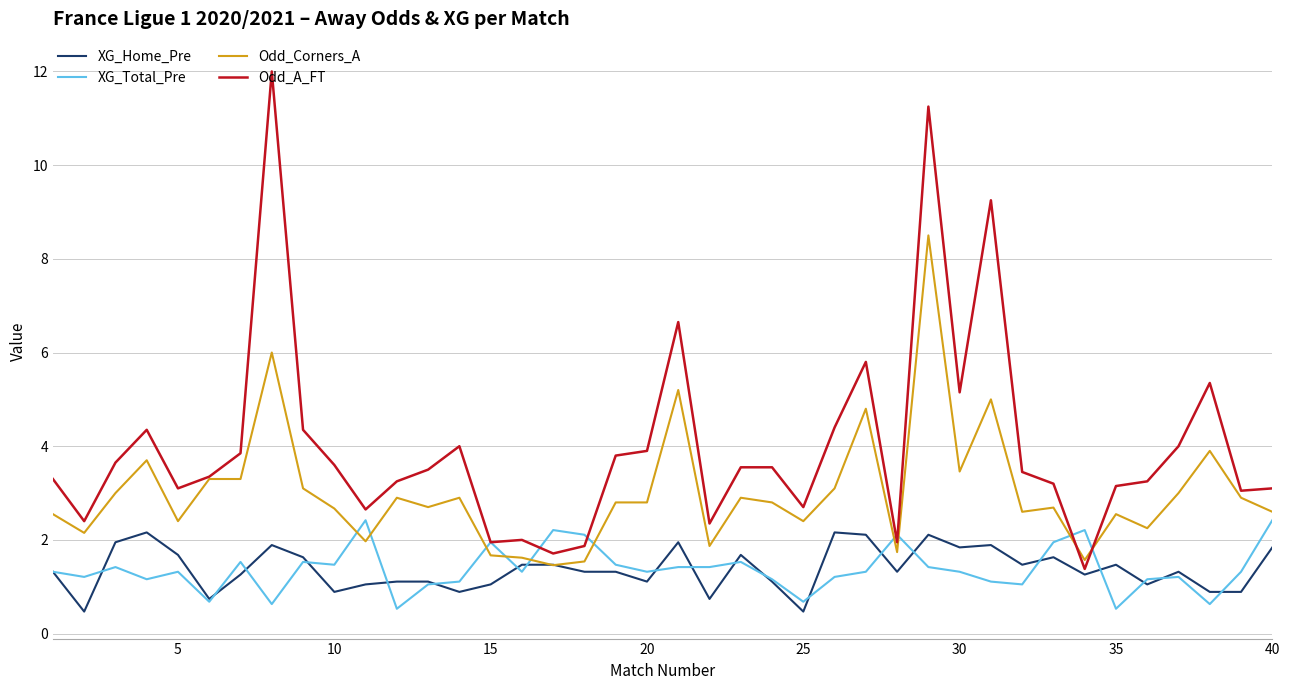

What is the lowest value of the XG_Total_Pre series?

0.5